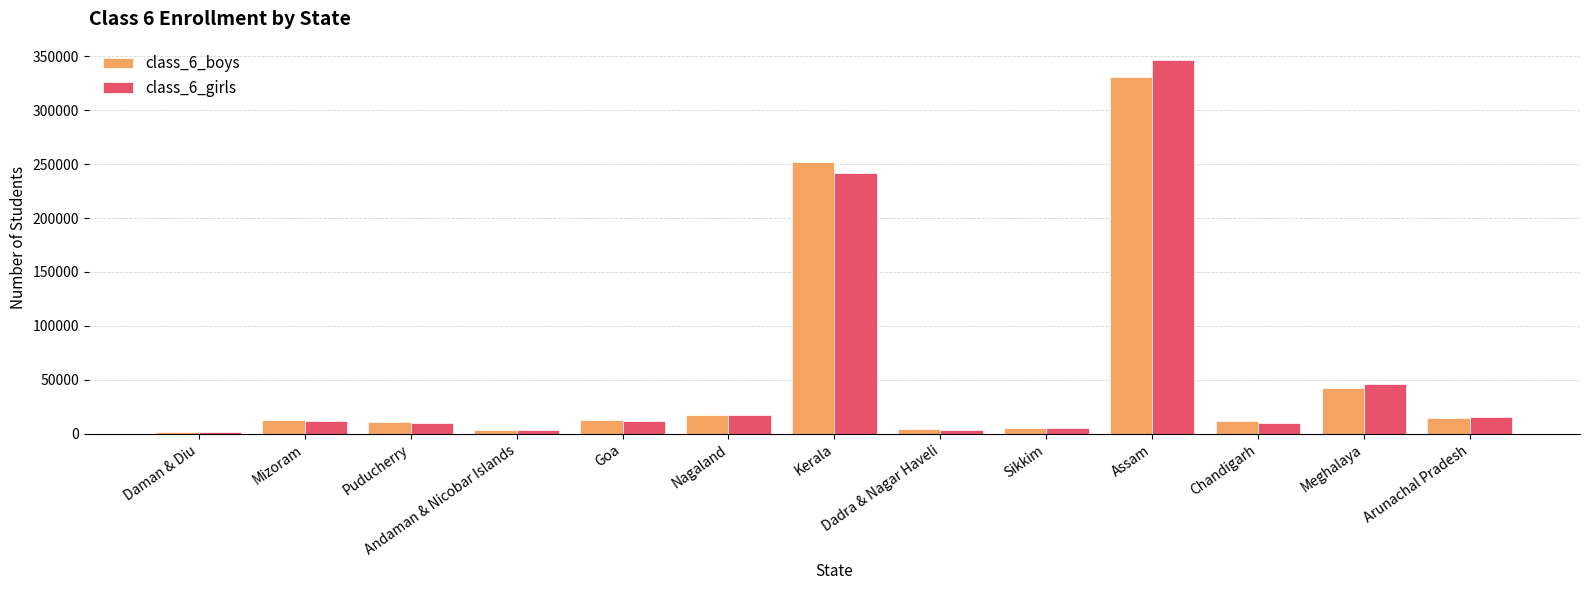

Which series has the widest spread of values?

class_6_girls